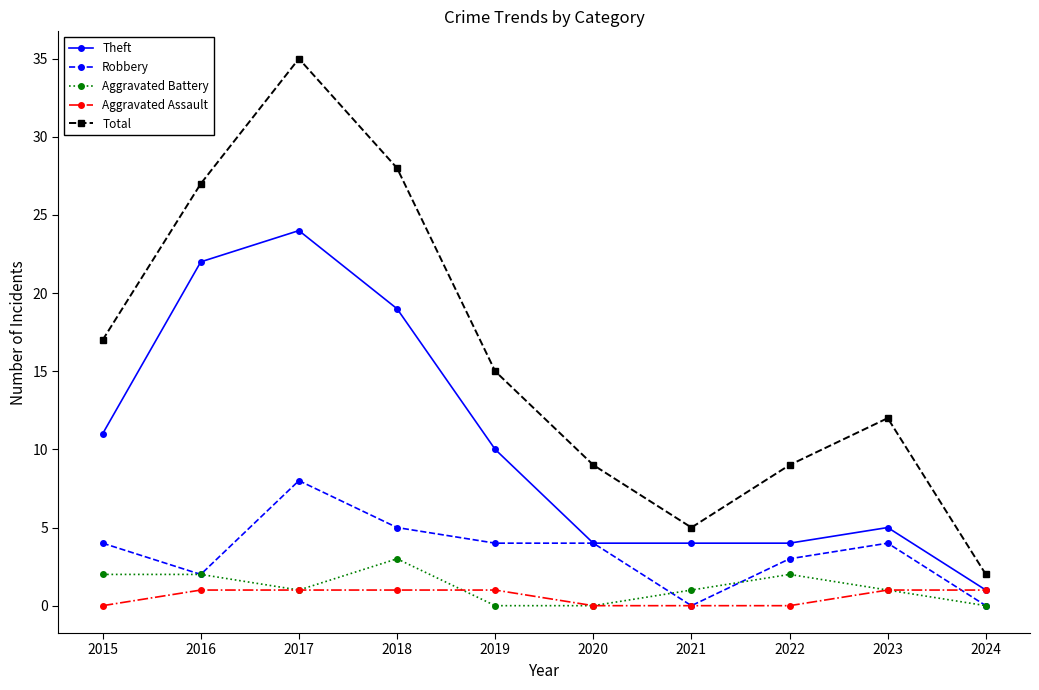

At which label is Theft closest to 12?

2015